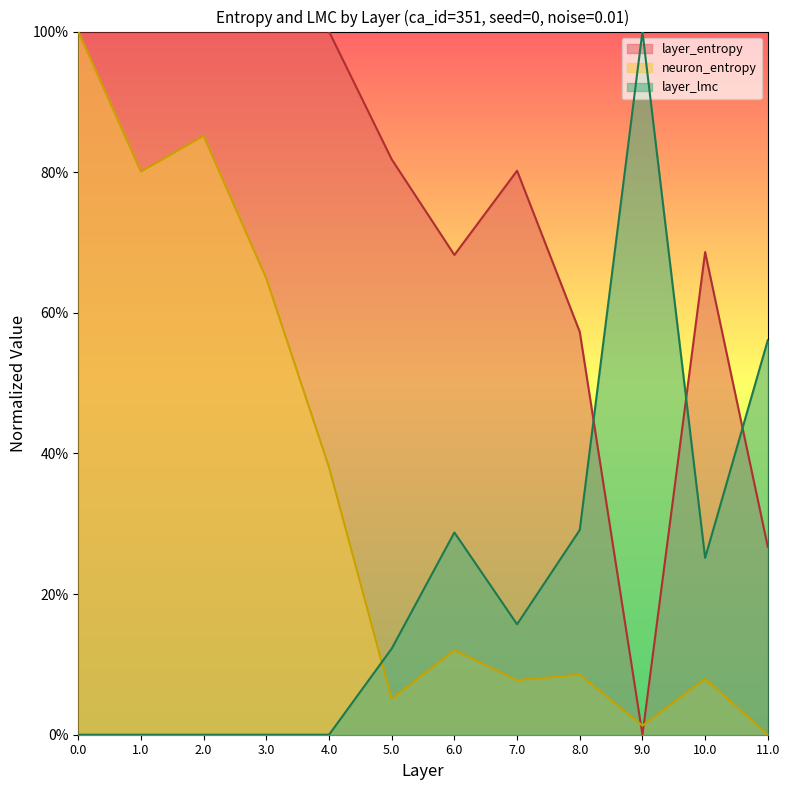

True or false: neuron_entropy has more than 1 points higher than both neighbors.

True